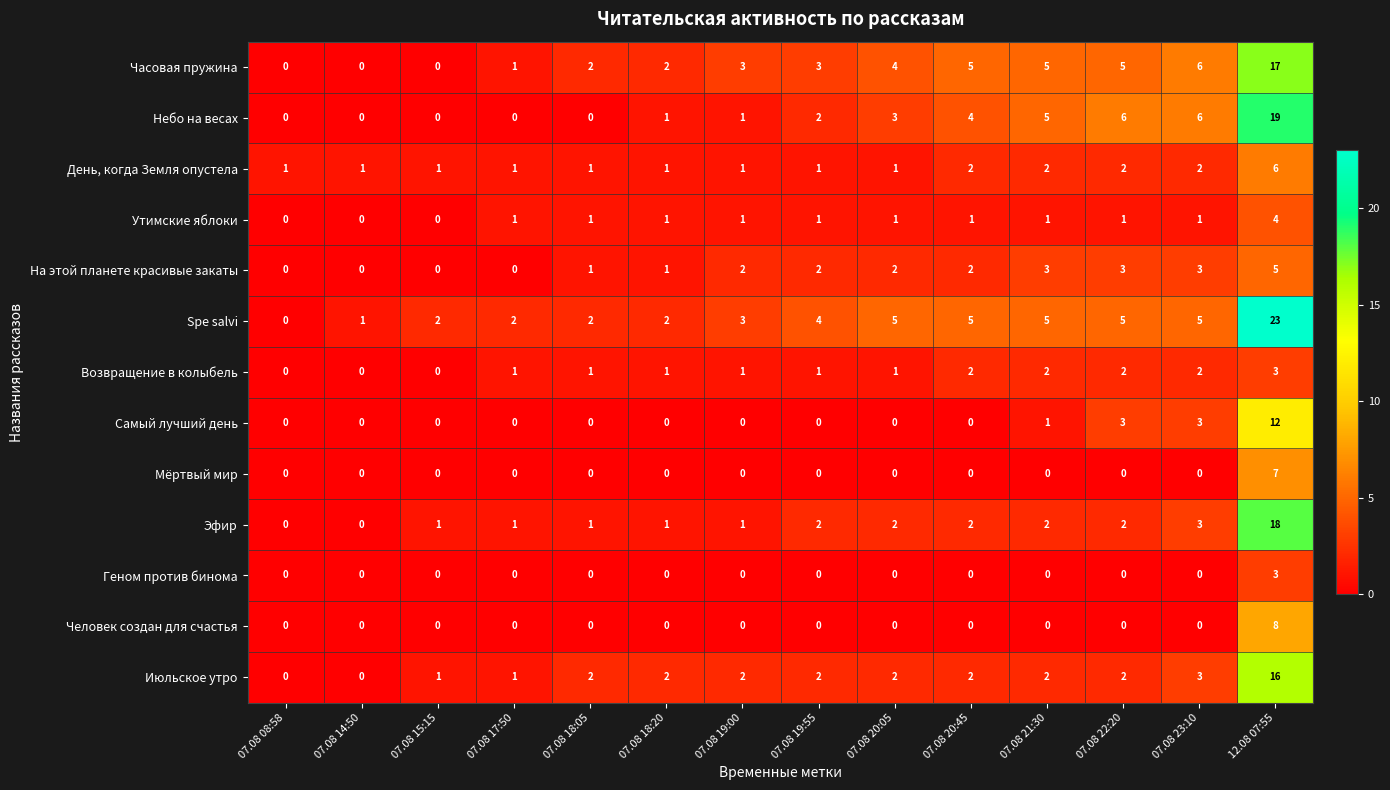

Is the value of День, когда Земля опустела at 07.08 18:20 greater than the value of Геном против бинома at 07.08 17:50?

Yes